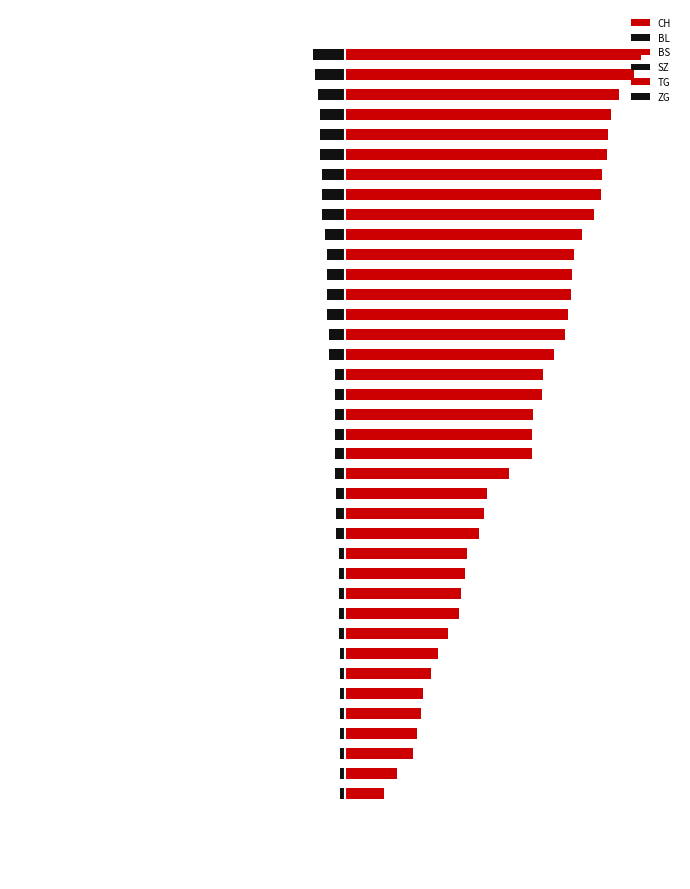

Reading left to right, what are all the values shown in this chart?

CH: 0.0	0.5	19.8	26.6	34.4	36.5	38.5	39.6	43.8	47.4	52.1	57.8	58.9	60.9	62.0	68.2	70.3	71.9	83.3	94.8	94.8	95.3	100.0	100.5	106.2	111.5	113.0	114.6	115.1	116.1	120.3	126.6	129.7	130.2	132.8	133.3	134.9	139.1	146.9	150.0
BL: 0.0	0.0	0.0	0.0	0.0	0.0	-0.5	-1.0	-1.0	-1.6	-2.1	-2.6	-2.6	-3.1	-3.1	-3.6	-3.6	-3.6	-3.6	-4.2	-4.2	-4.2	-4.7	-4.7	-4.7	-4.7	-4.7	-5.2	-5.2	-5.2	-5.2	-5.7	-5.7	-5.7	-6.8	-7.3	-8.3	-9.4	-9.9	-10.4
BS: 0.0	0.0	0.0	0.0	0.5	0.5	1.6	1.6	2.6	2.6	2.6	3.1	3.6	4.2	4.7	4.7	4.7	4.7	5.2	5.2	5.2	5.7	5.7	5.7	5.7	5.7	5.7	5.7	5.7	5.7	6.2	6.2	6.2	6.2	6.2	6.2	6.2	6.2	6.2	6.2
SZ: 0.0	0.0	0.0	0.0	0.0	0.0	0.0	0.0	0.0	0.0	0.0	0.0	0.0	0.0	0.0	0.0	0.0	0.0	0.0	-0.5	-0.5	-0.5	-0.5	-0.5	-0.5	-0.5	-0.5	-0.5	-0.5	-1.0	-2.1	-3.1	-4.7	-4.7	-4.7	-4.7	-4.7	-4.7	-8.9	-8.9
TG: 0.0	0.0	0.0	0.0	0.0	0.0	0.0	0.0	0.0	0.0	0.0	0.0	0.0	0.0	0.0	0.0	0.0	0.5	0.5	0.5	0.5	0.5	0.5	0.5	0.5	0.5	0.5	0.5	0.5	0.5	0.5	0.5	0.5	0.5	0.5	0.5	0.5	0.5	1.0	1.0
ZG: 0.0	0.0	-2.6	-2.6	-2.6	-2.6	-2.6	-2.6	-2.6	-2.6	-3.1	-3.1	-3.1	-3.1	-3.1	-4.7	-4.7	-4.7	-5.2	-5.2	-5.2	-5.2	-5.2	-5.2	-8.3	-8.3	-9.4	-9.4	-9.4	-9.4	-9.9	-11.5	-11.5	-11.5	-12.5	-12.5	-12.5	-13.5	-15.1	-16.1